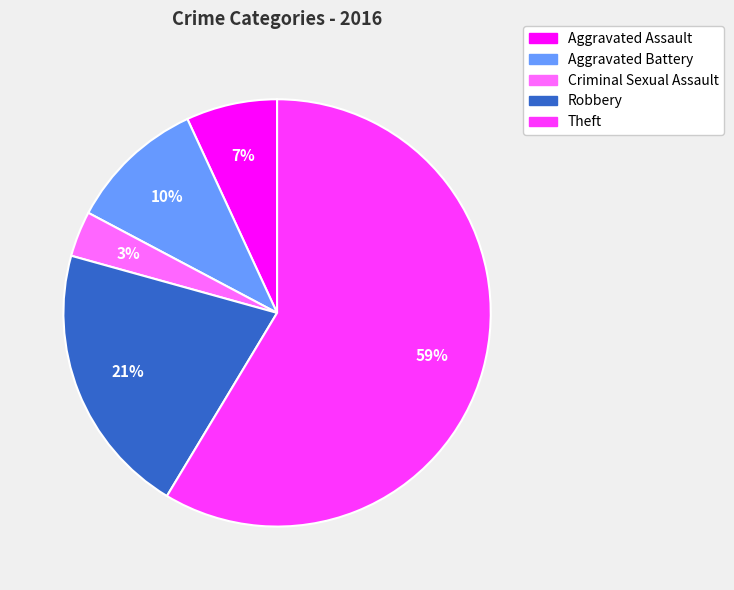

To the nearest percent, what portion does Aggravated Assault represent?

7%